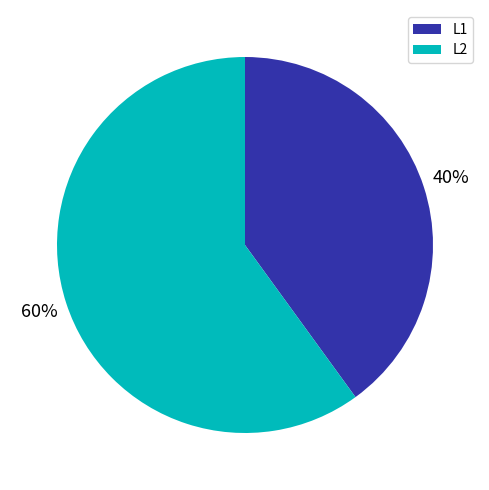

To the nearest percent, what percentage of the pie is L1?

40%